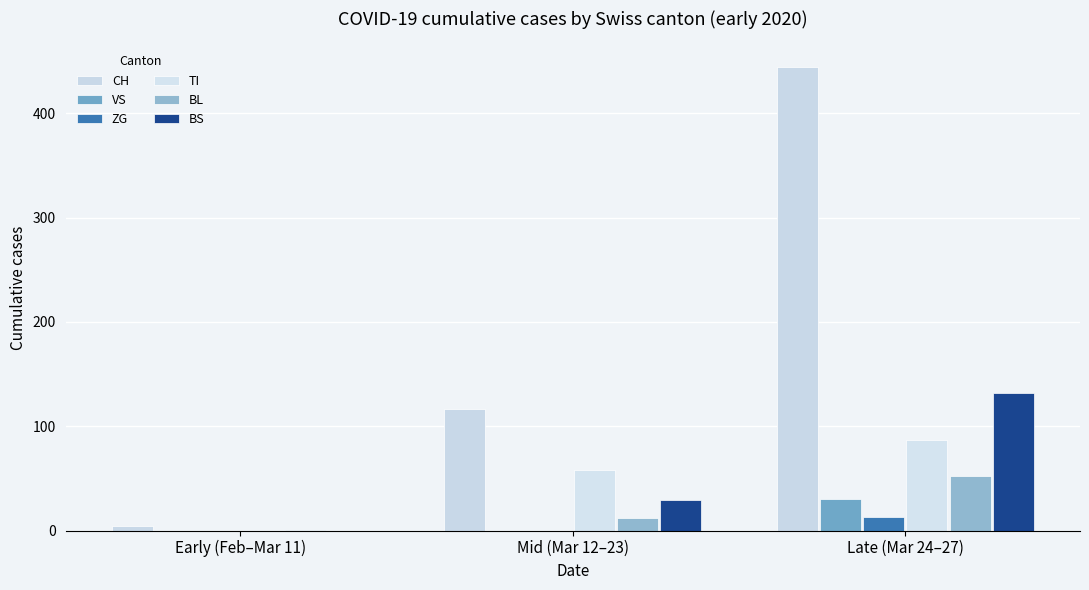

What is the difference between the maximum and minimum values in the CH series?

439.8